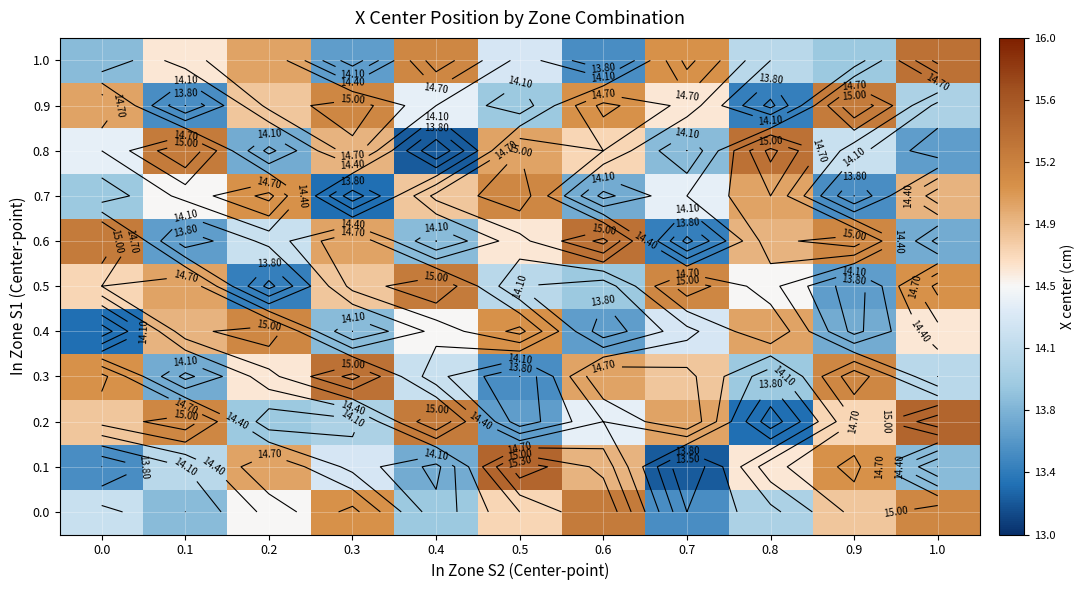

Which label corresponds to the smallest value in the chart?

0.7